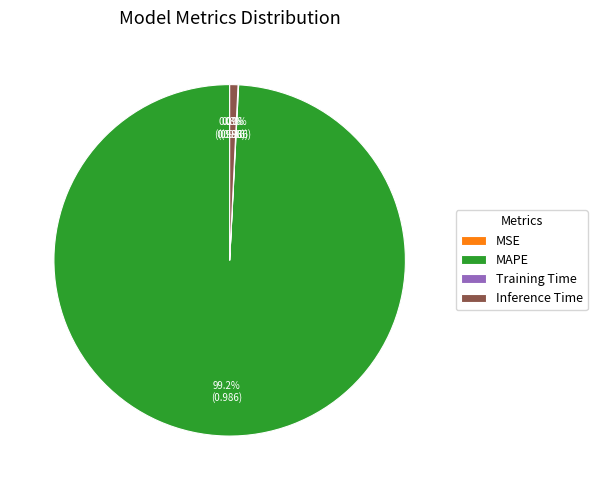

Does MAPE account for over 50% of the chart?

Yes